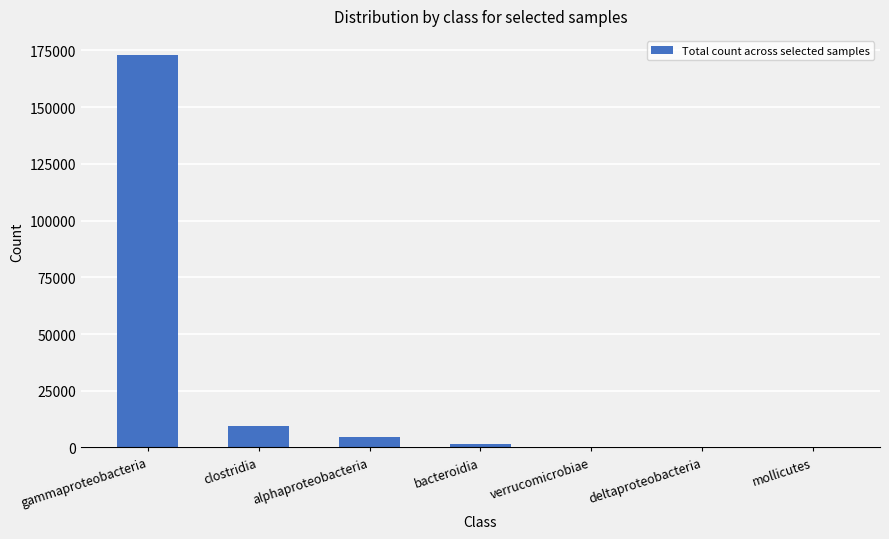

Which has a higher value, alphaproteobacteria or mollicutes?

alphaproteobacteria